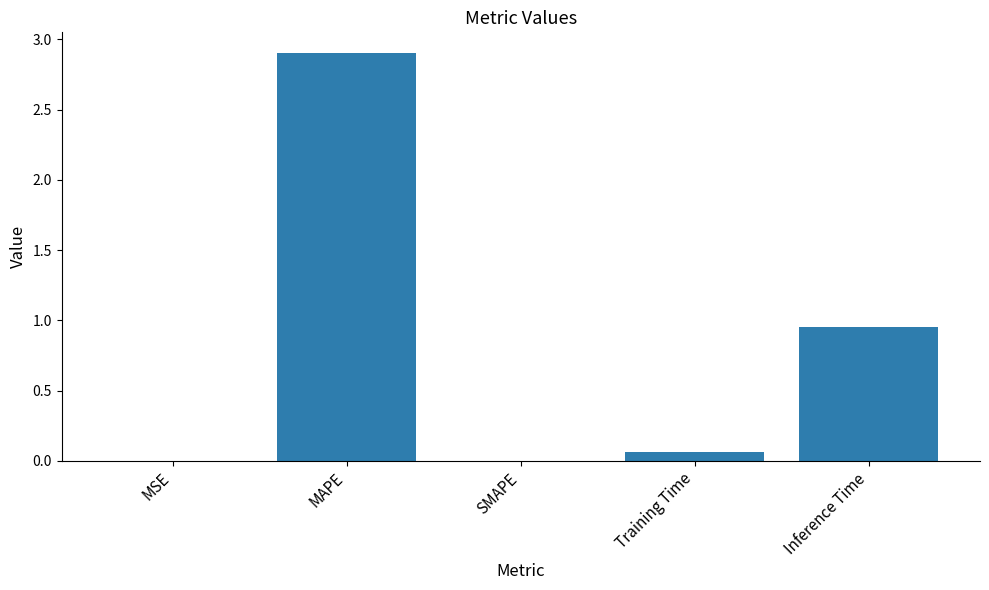

What is the change in value from MAPE to Inference Time?

-2.0